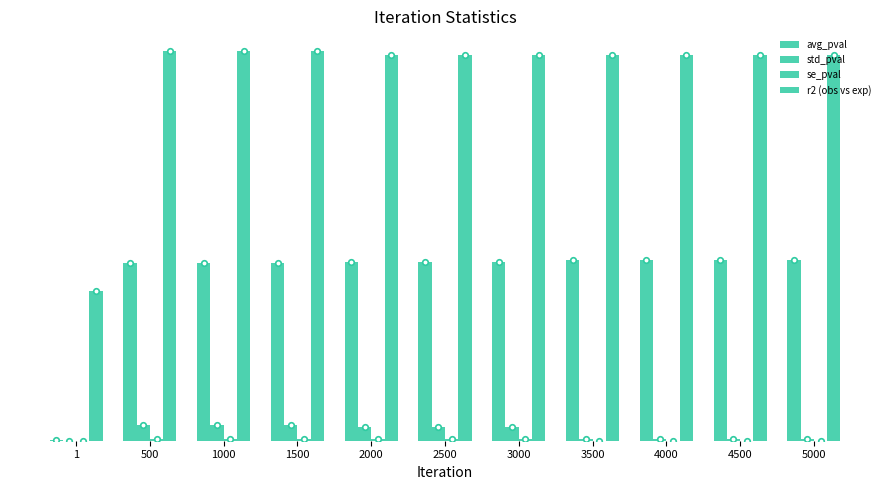

The r2 (obs vs exp) series shows 0.5 at 1500. True or false?

True